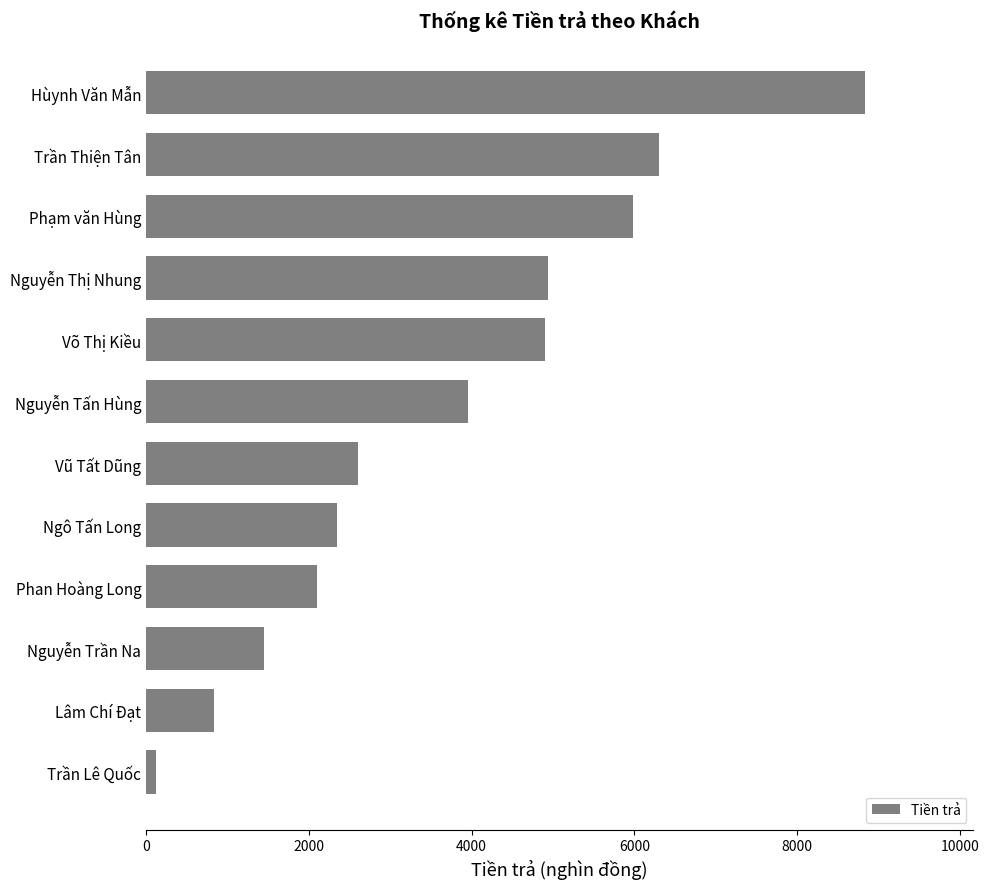

Are the bars grouped side by side (vs. stacked)?

No